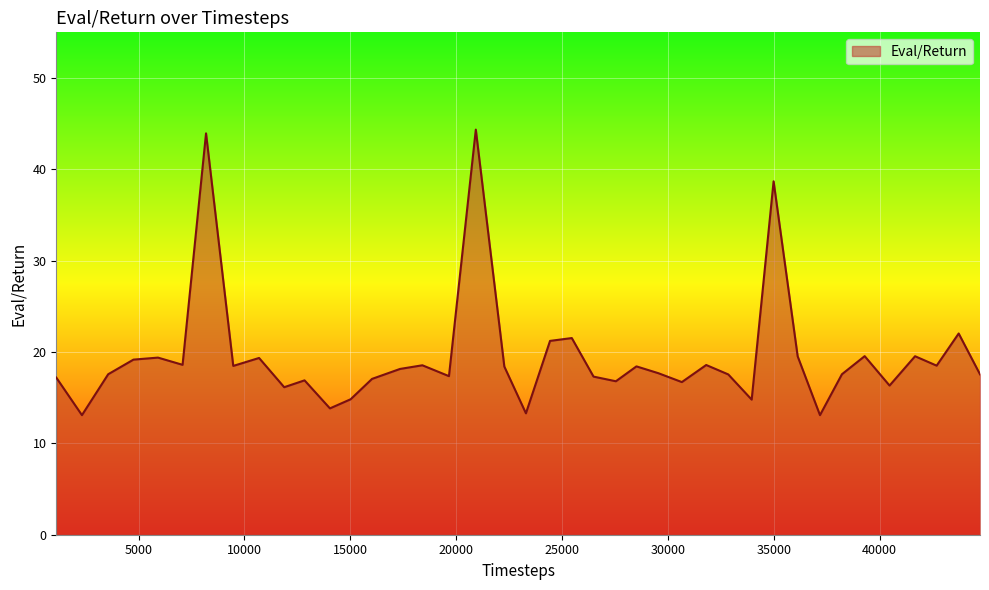

What is the sum of all values?

778.7